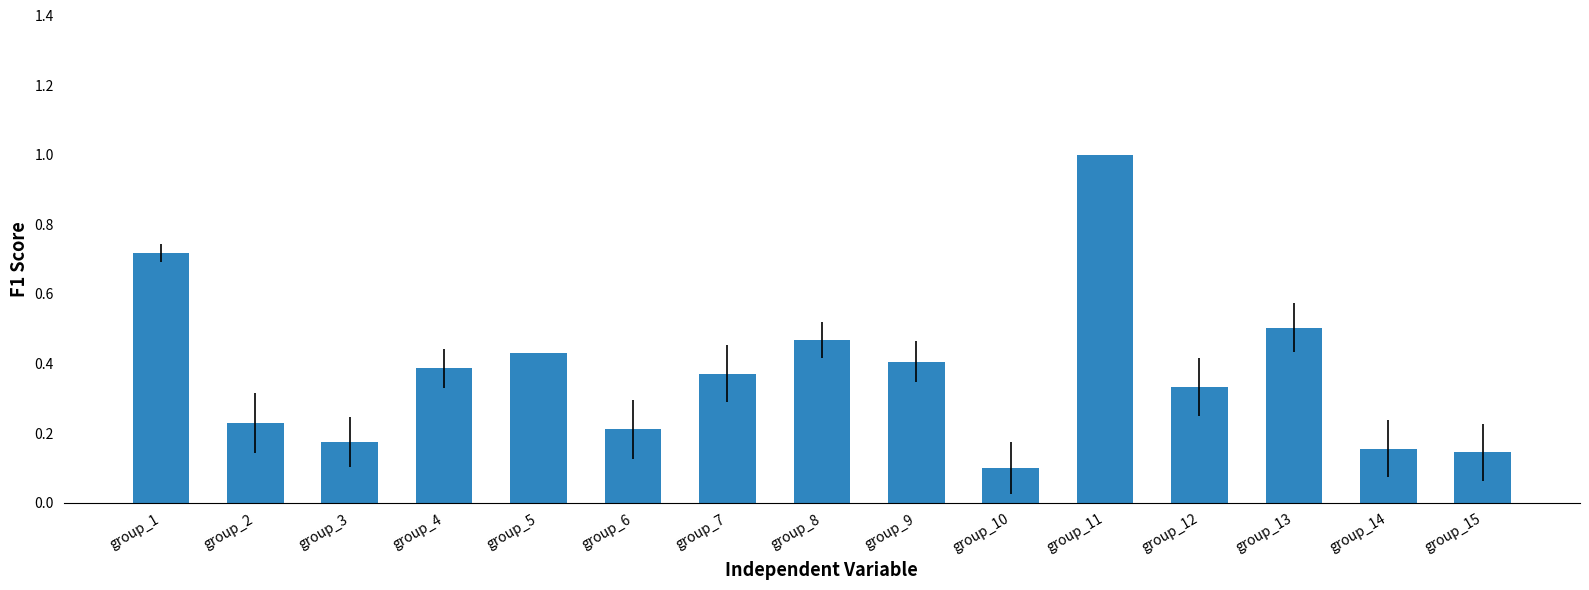

What is the difference between the maximum and minimum values?

0.9